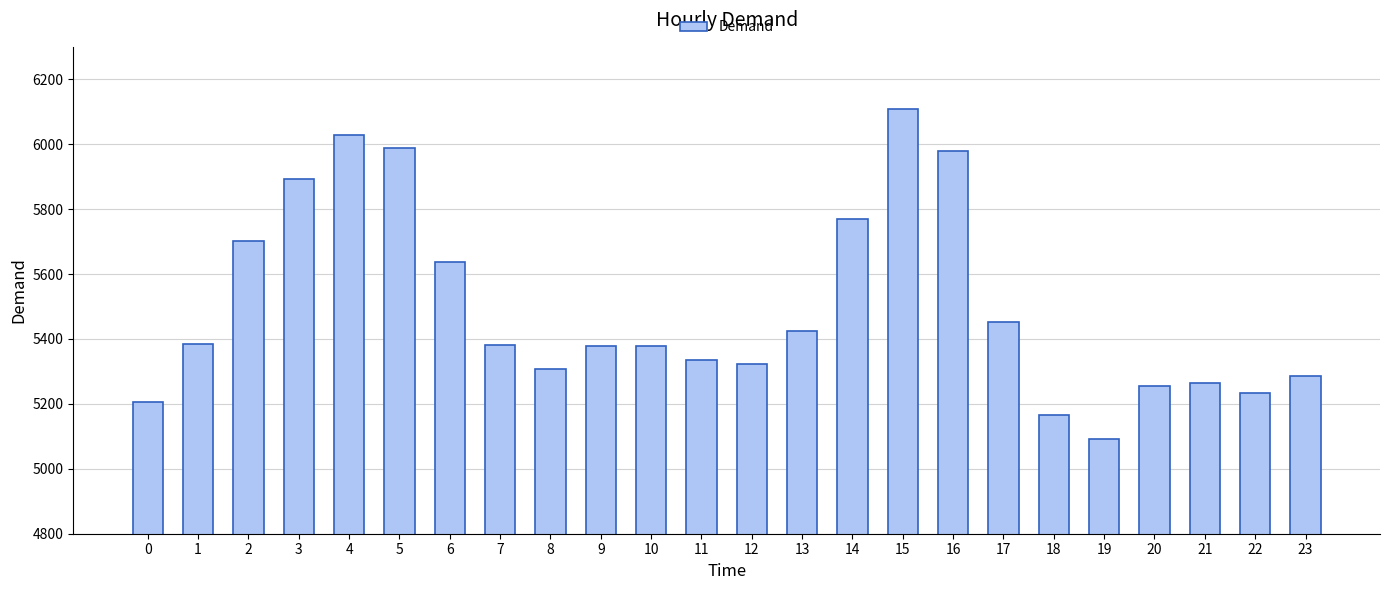

How many data points does each series have?

24